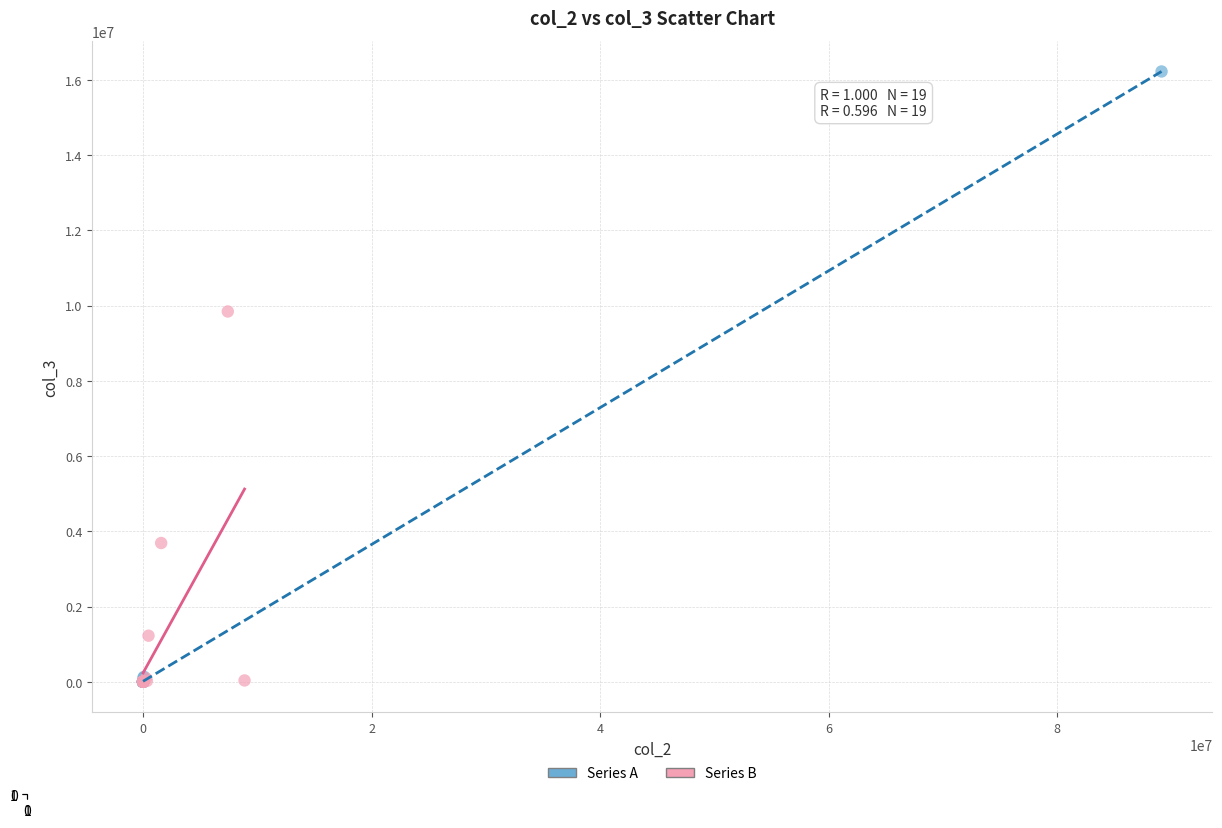

Which series has the widest spread of Y values?

Series A